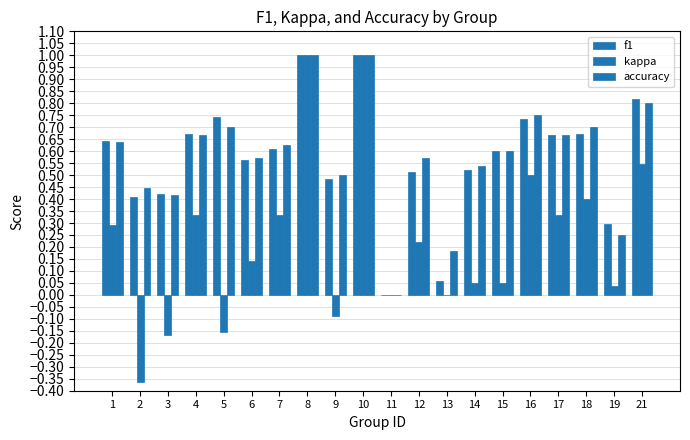

How many distinct data groups are displayed?

3